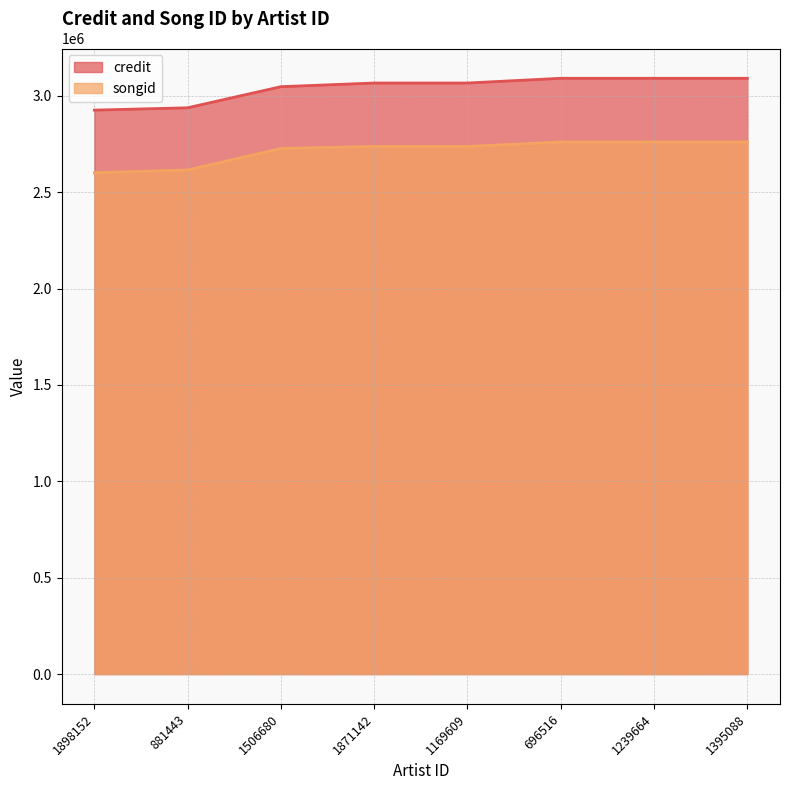

List the series in order of their overall mean, lowest first.

songid, credit